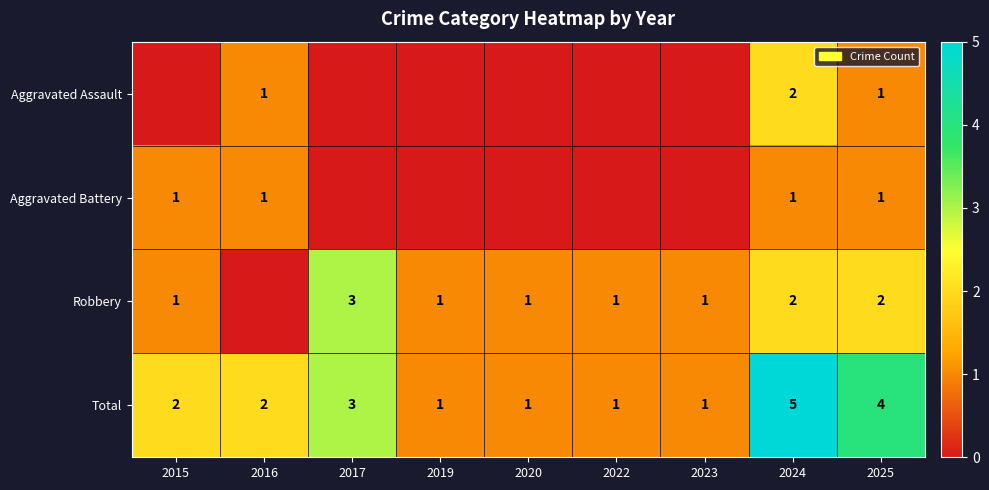

At which category is the sum across all series the highest?

2024